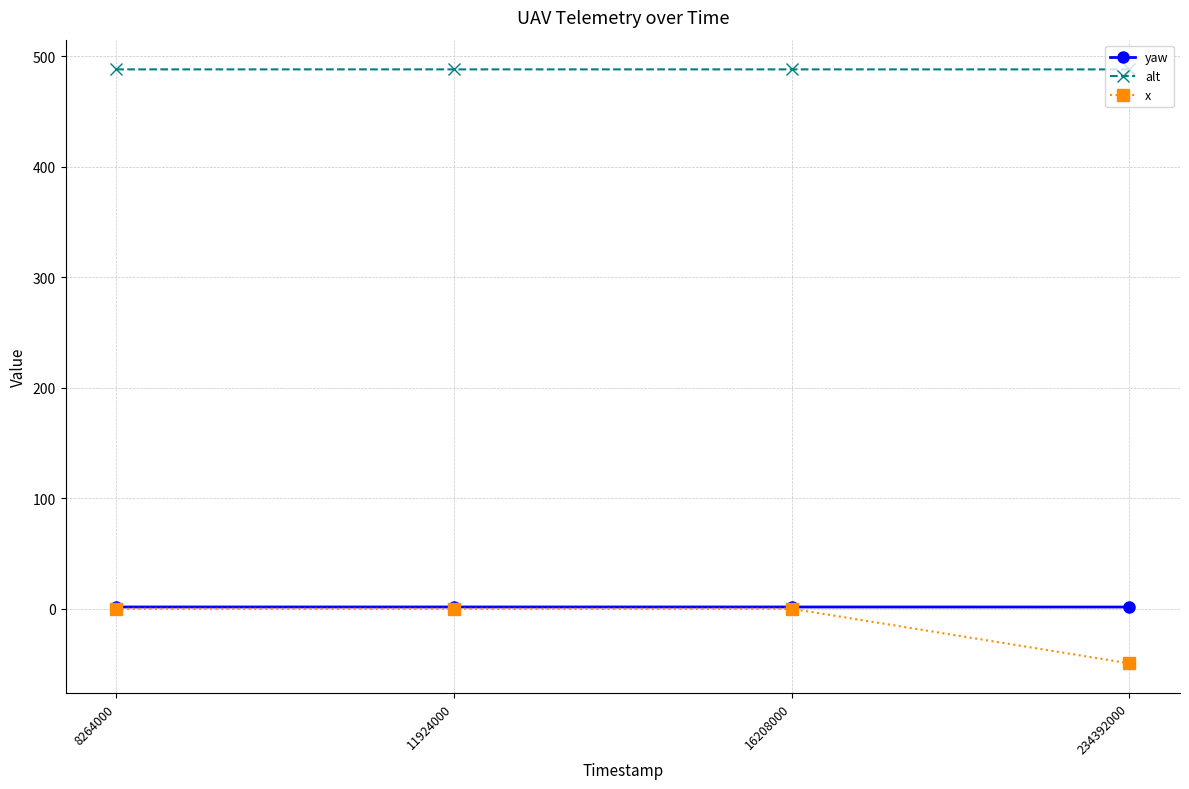

True or false: x has a value of 0.0 at 8264000.

True